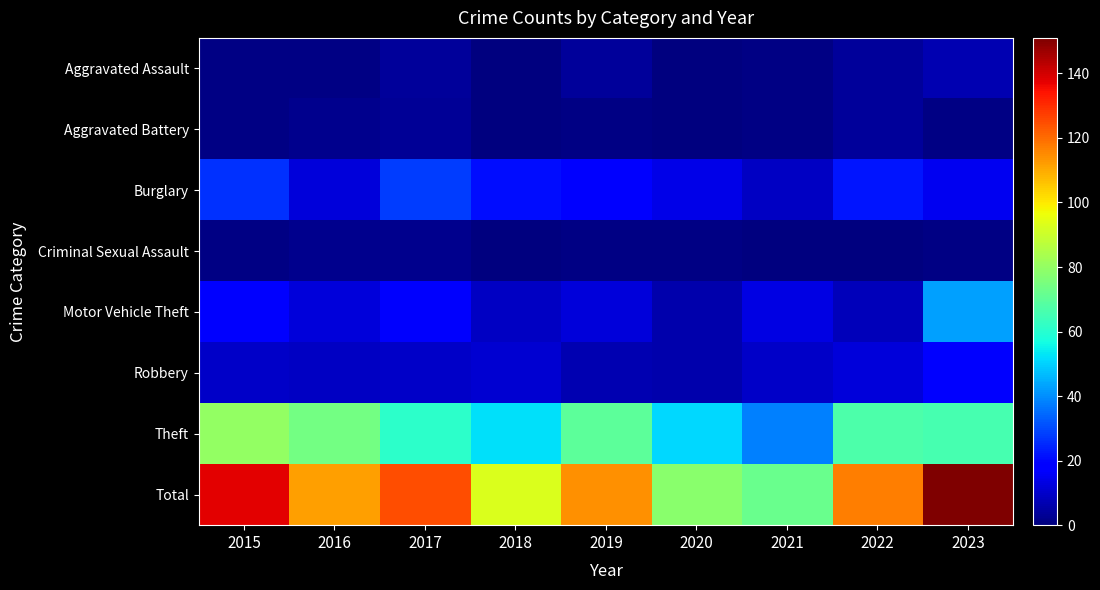

Reading right to left, what are all the values shown in this chart?

Aggravated Assault: 2023=7	2022=4	2021=1	2020=0	2019=4	2018=0	2017=4	2016=1	2015=1
Aggravated Battery: 2023=1	2022=4	2021=1	2020=0	2019=1	2018=0	2017=3	2016=2	2015=1
Burglary: 2023=15	2022=22	2021=9	2020=14	2019=19	2018=21	2017=28	2016=12	2015=26
Criminal Sexual Assault: 2023=1	2022=0	2021=0	2020=1	2019=1	2018=0	2017=2	2016=2	2015=1
Motor Vehicle Theft: 2023=43	2022=8	2021=13	2020=6	2019=12	2018=9	2017=17	2016=12	2015=19
Robbery: 2023=18	2022=12	2021=10	2020=6	2019=7	2018=11	2017=10	2016=9	2015=10
Theft: 2023=66	2022=67	2021=38	2020=51	2019=70	2018=52	2017=61	2016=74	2015=80
Total: 2023=151	2022=117	2021=72	2020=78	2019=114	2018=93	2017=125	2016=112	2015=138